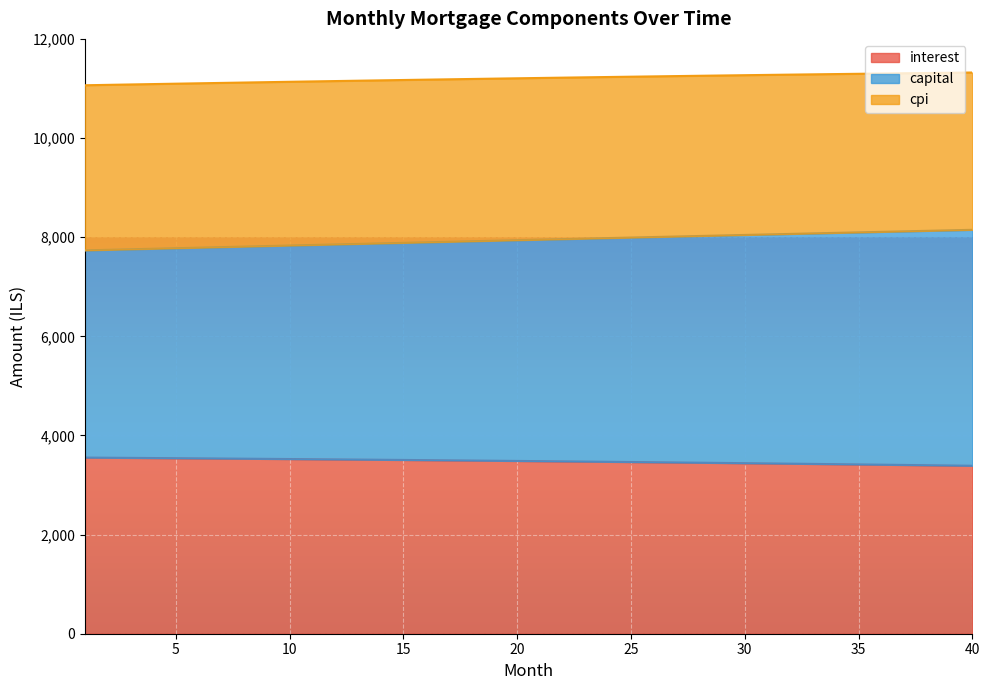

What is the lowest value of the interest series?

3388.5